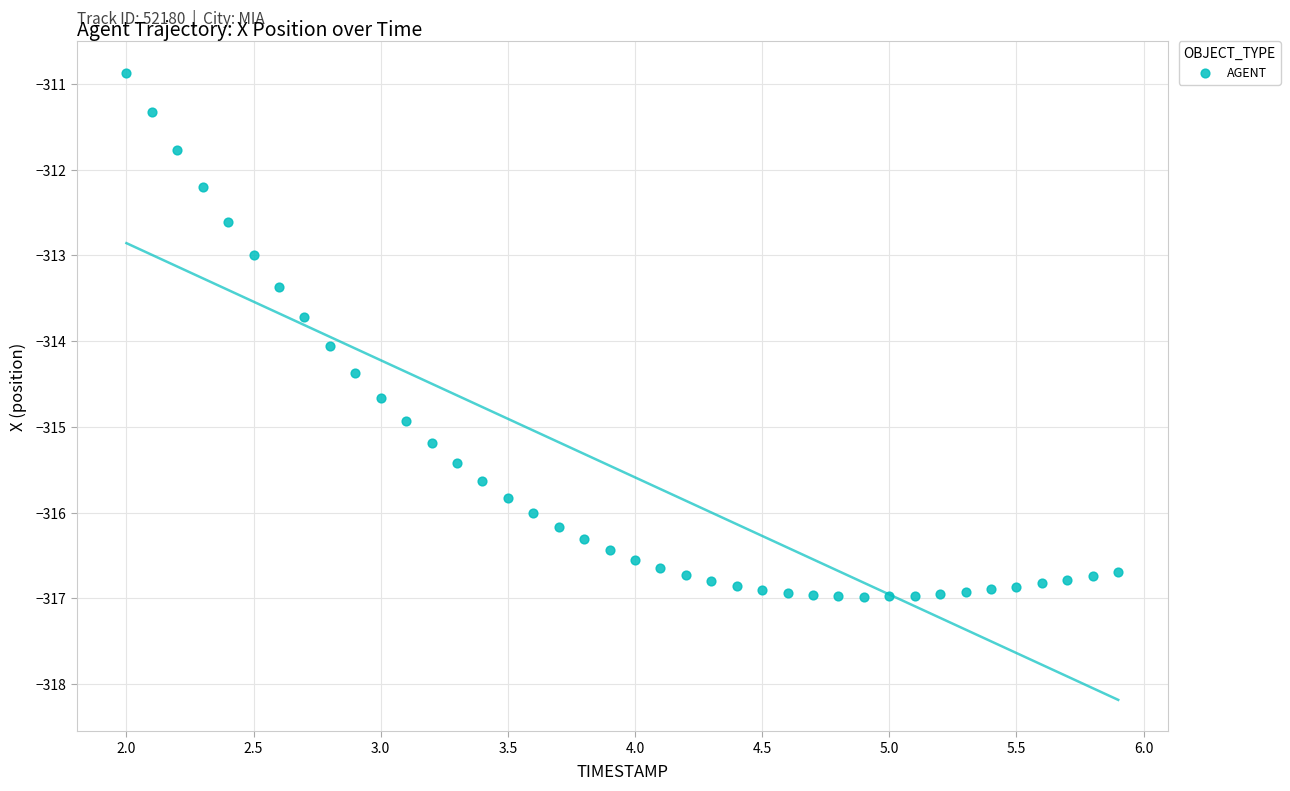

What is the range of Y values (max minus min)?

6.1